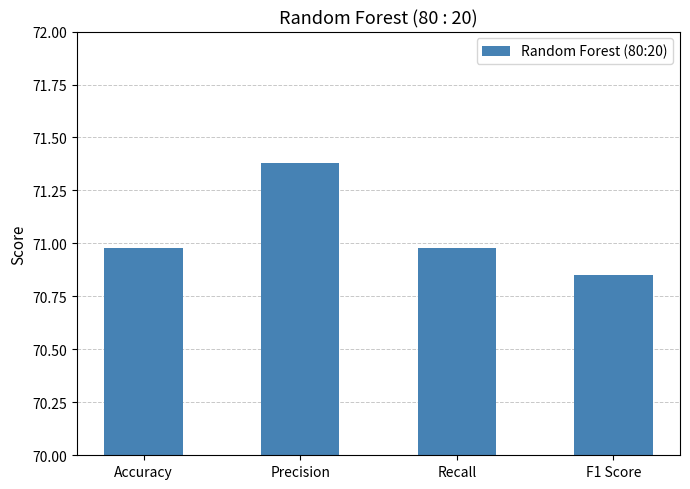

What is the difference between the second highest and minimum values?

0.1